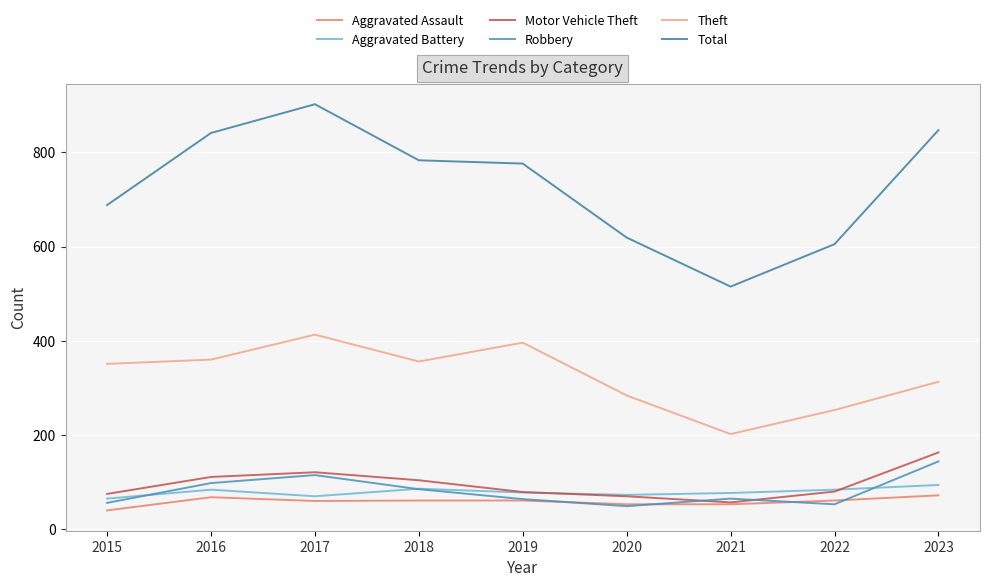

True or false: Aggravated Battery has a value of 84 at 2016.

True